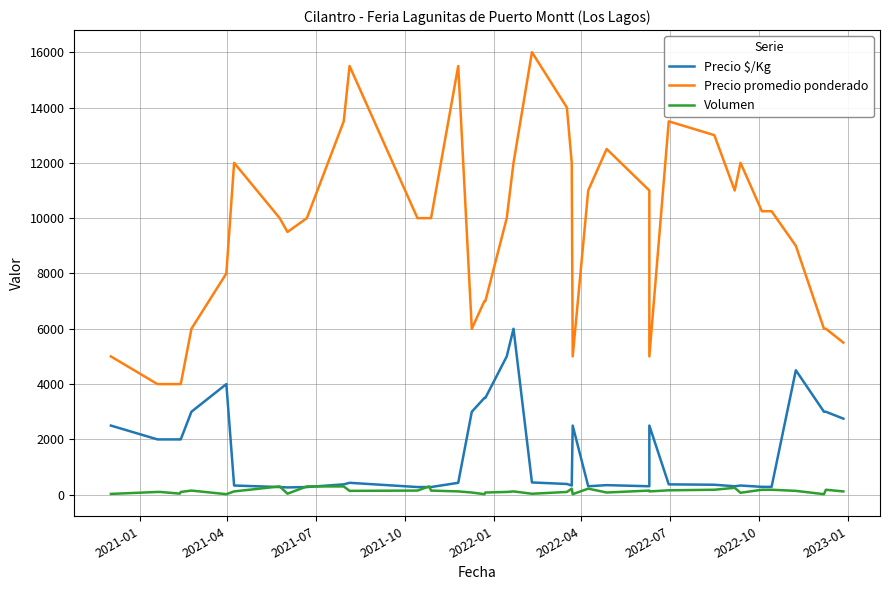

What is the lowest value of the Precio $/Kg series?

264